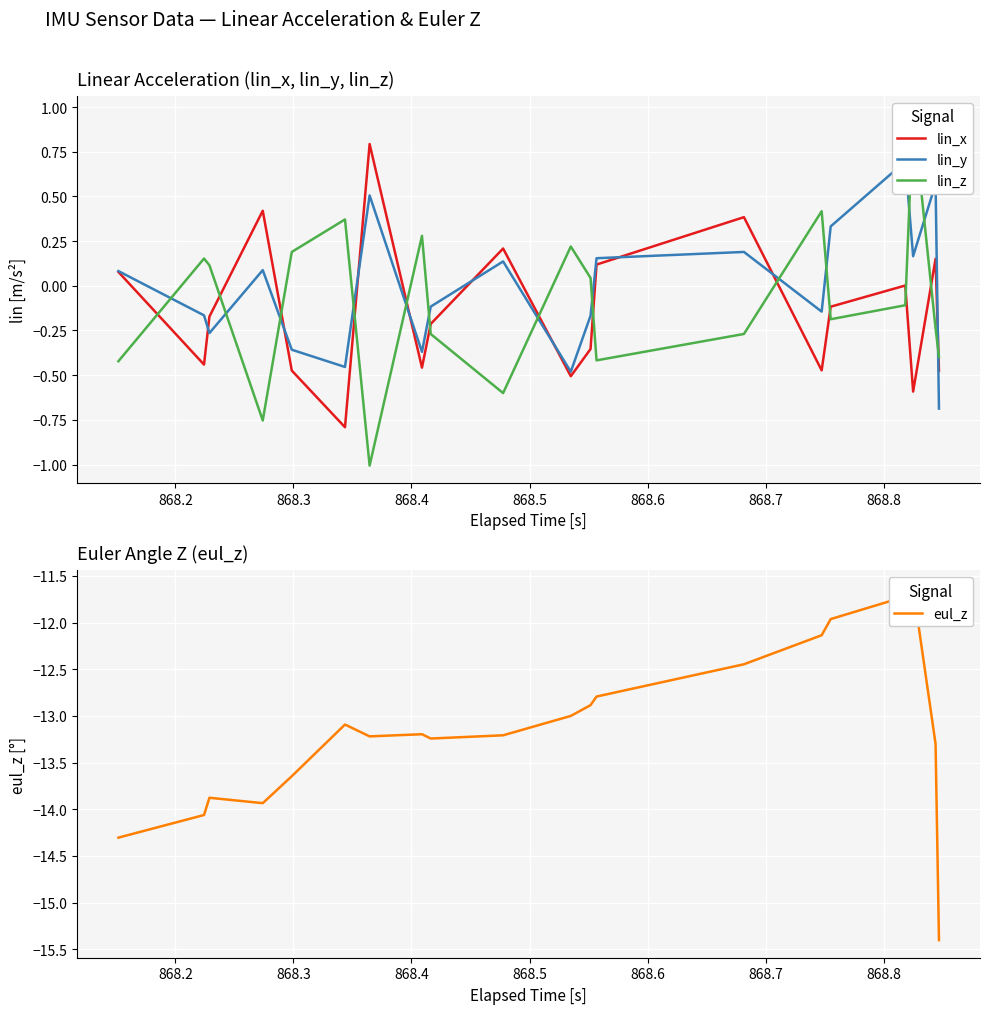

Count the number of categories in the chart.

40